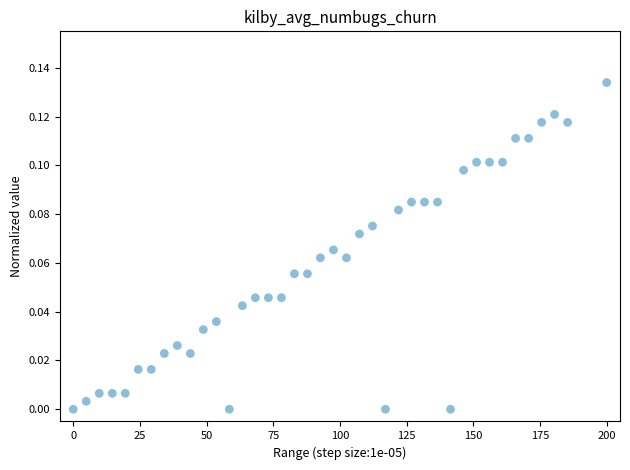

What is the range of X values (max minus min)?

200.0